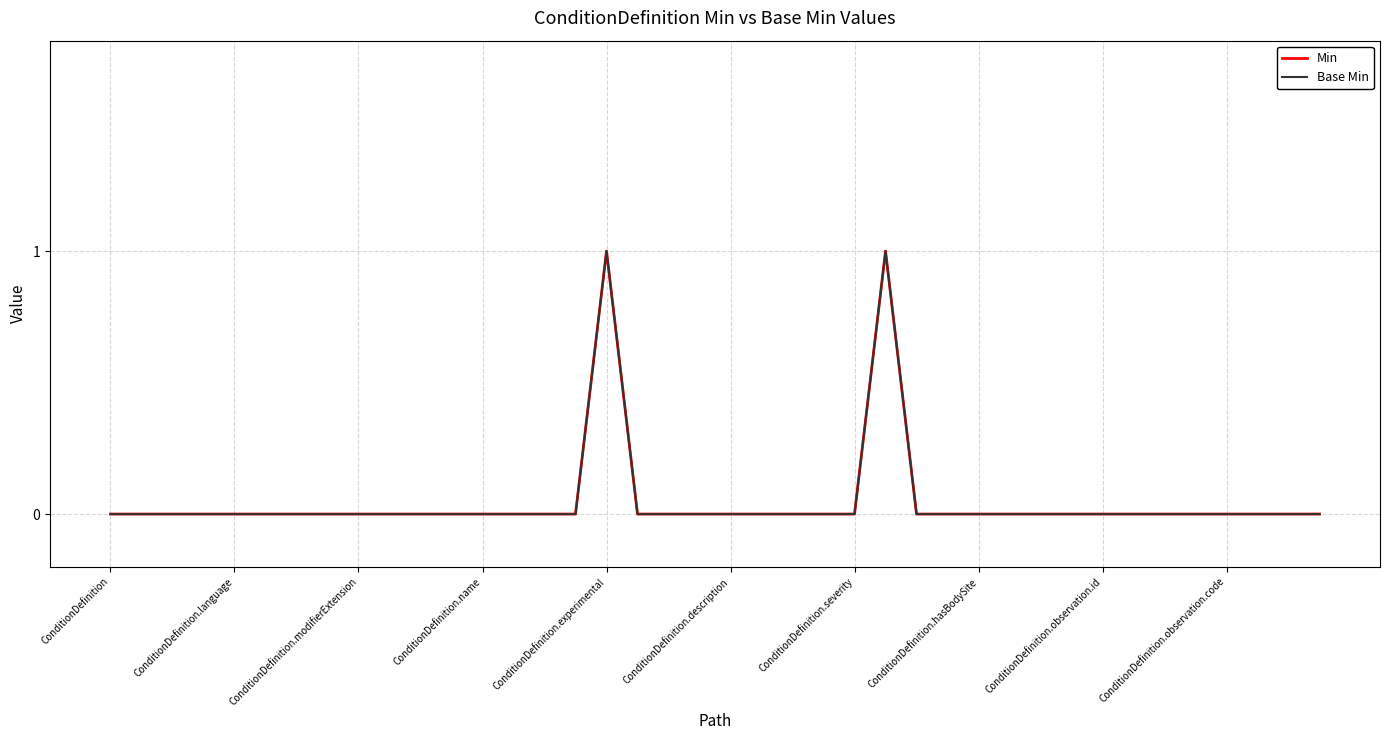

True or false: Min has more than 2 interior local peaks.

False